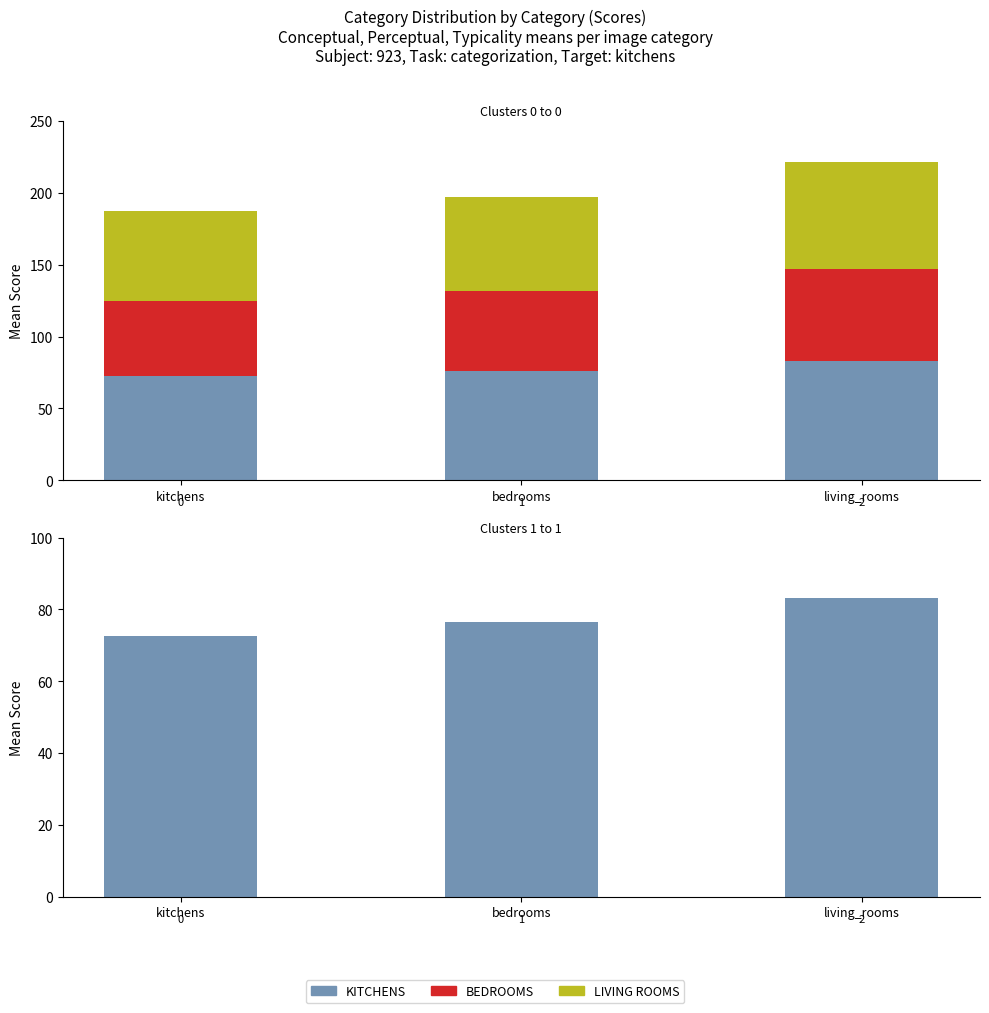

Where is conceptual nearest to the value 57?

bedrooms